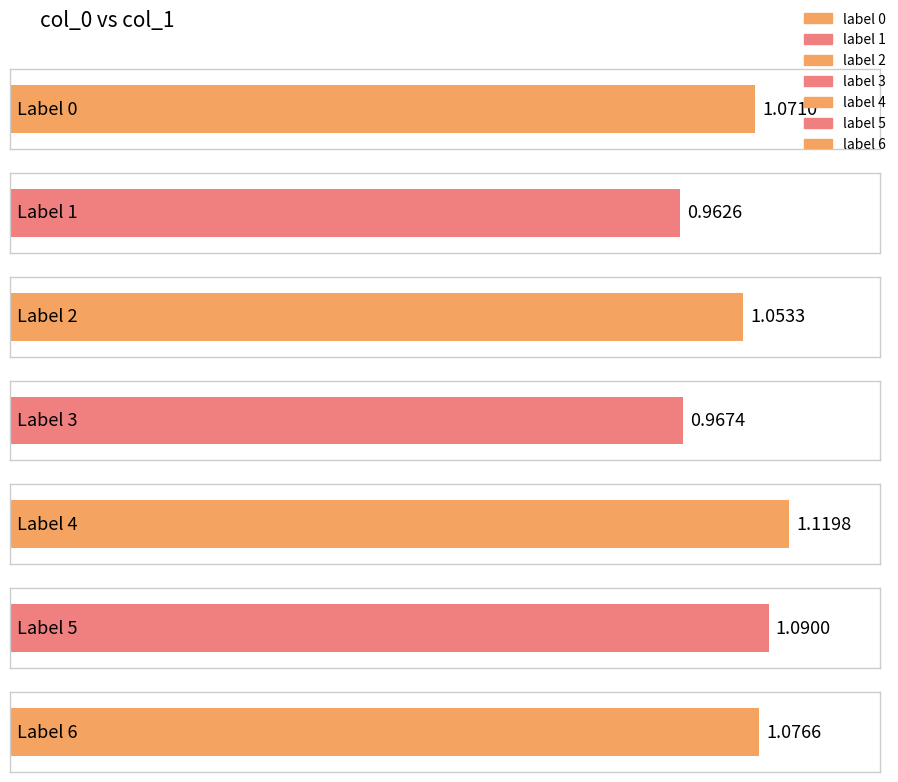

What is the sum of the values at 1 and 6?

2.0